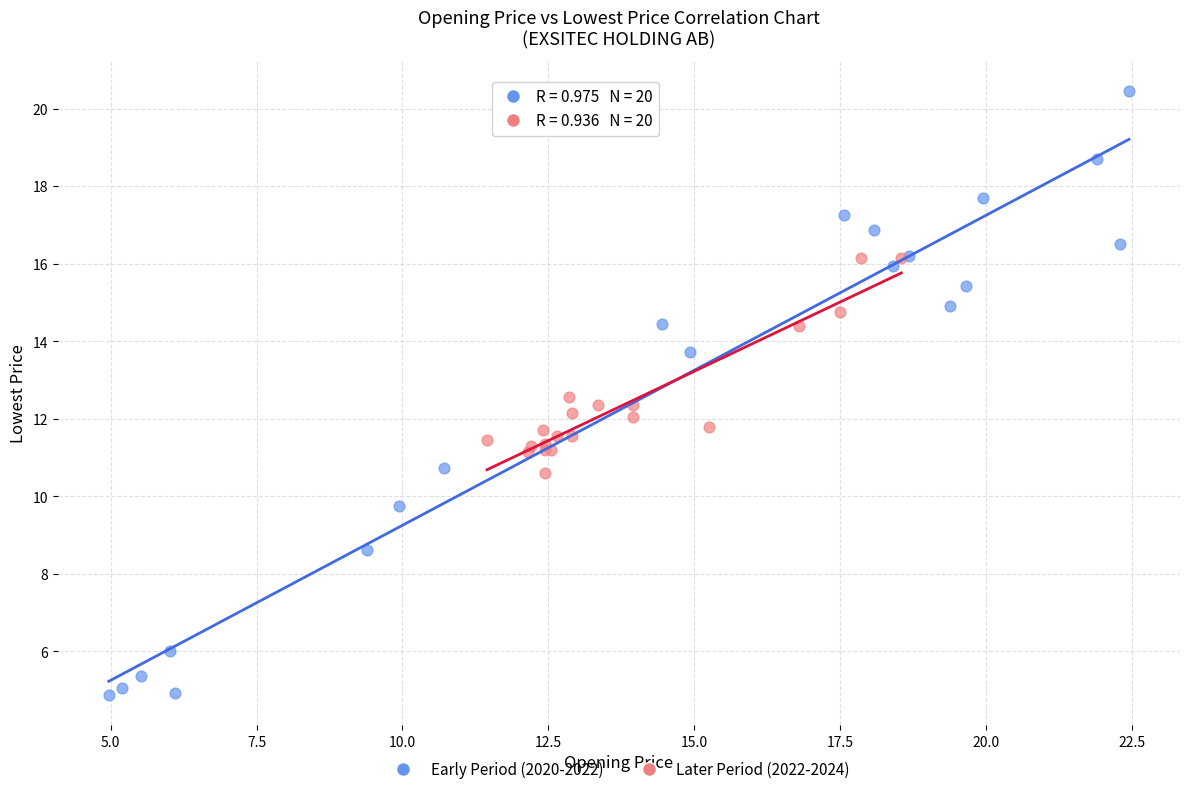

Which series reaches the minimum Y coordinate?

Early Period (2020-2022)